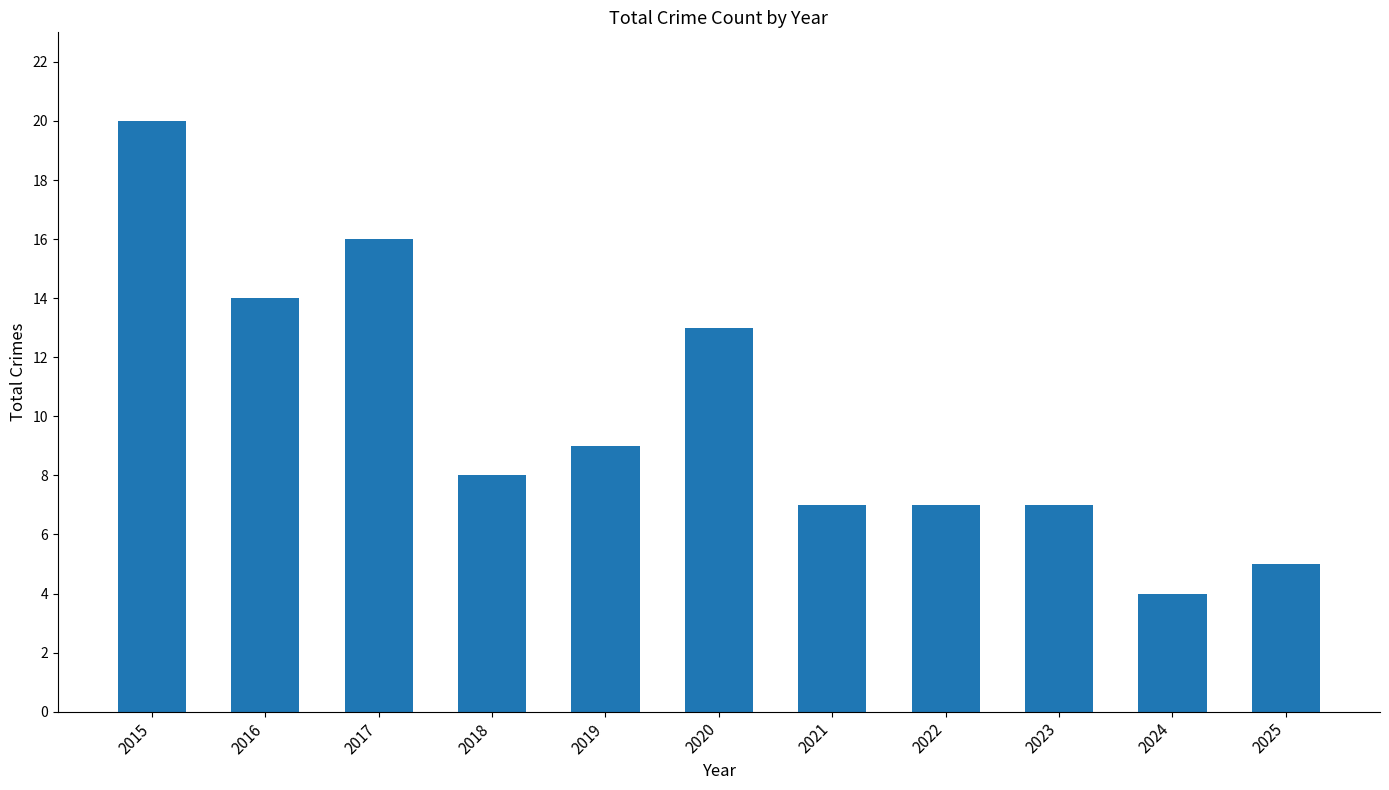

What is the greatest value displayed?

20